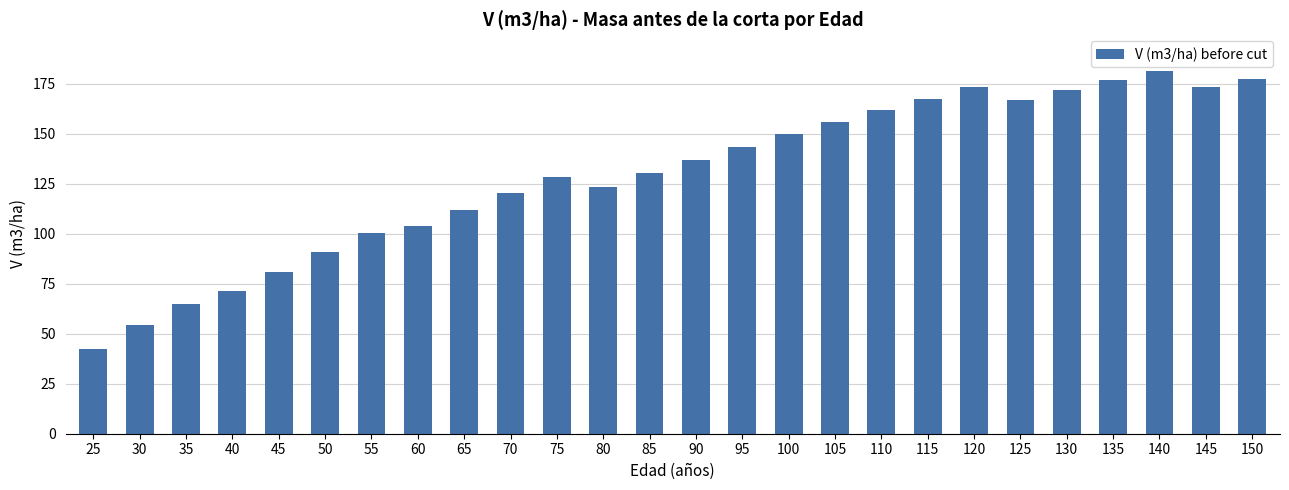

What is the average value?

129.2